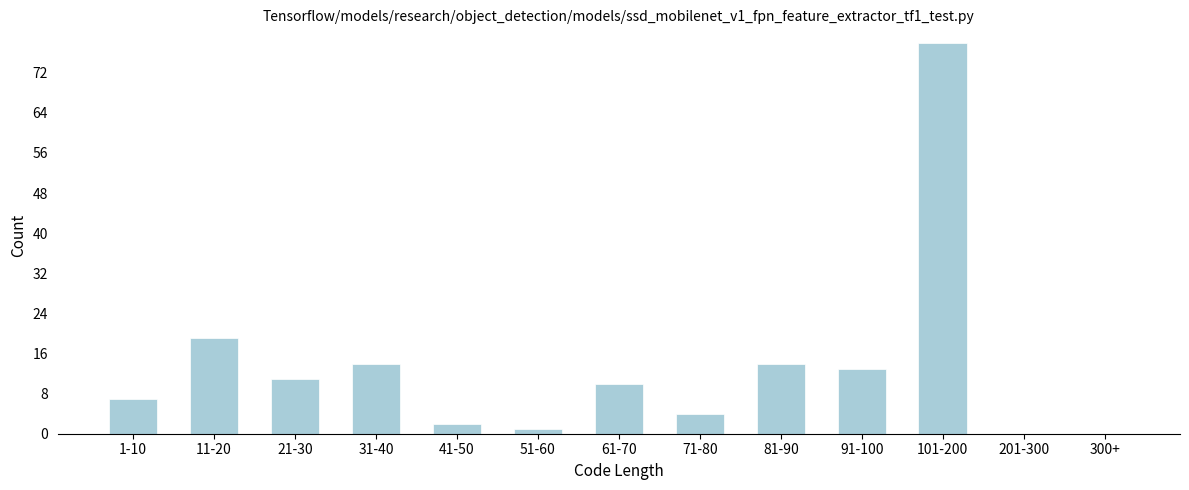

Reading left to right, extract all data points from this chart.

1-10=7	11-20=19	21-30=11	31-40=14	41-50=2	51-60=1	61-70=10	71-80=4	81-90=14	91-100=13	101-200=78	201-300=0	300+=0